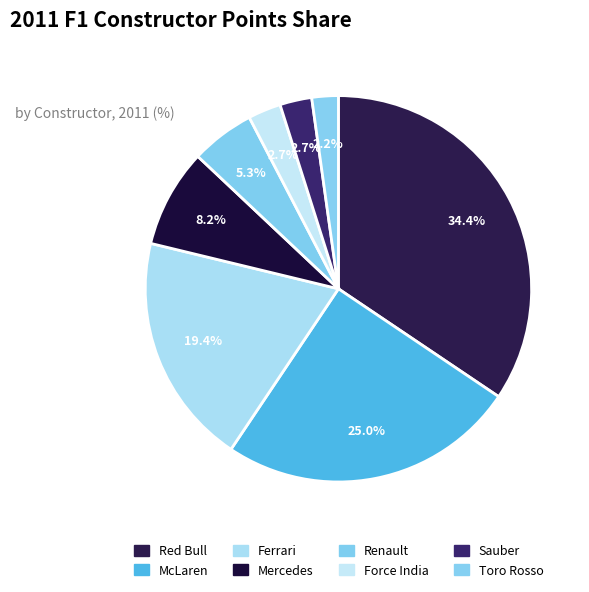

The McLaren slice represents 20% of the pie. True or false?

False